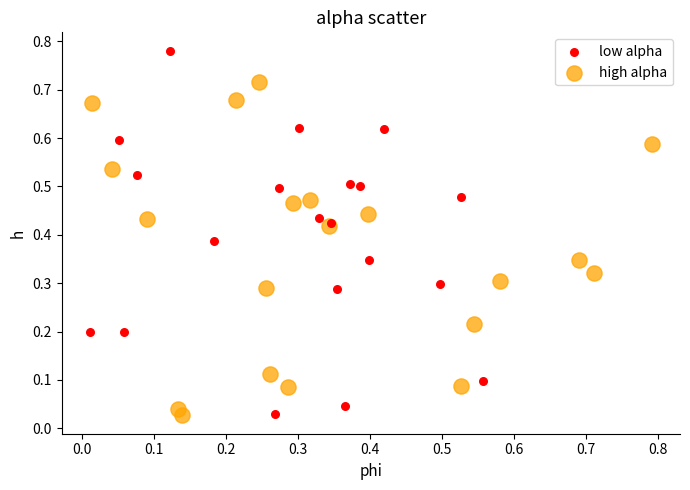

Which series reaches the maximum Y coordinate?

low alpha